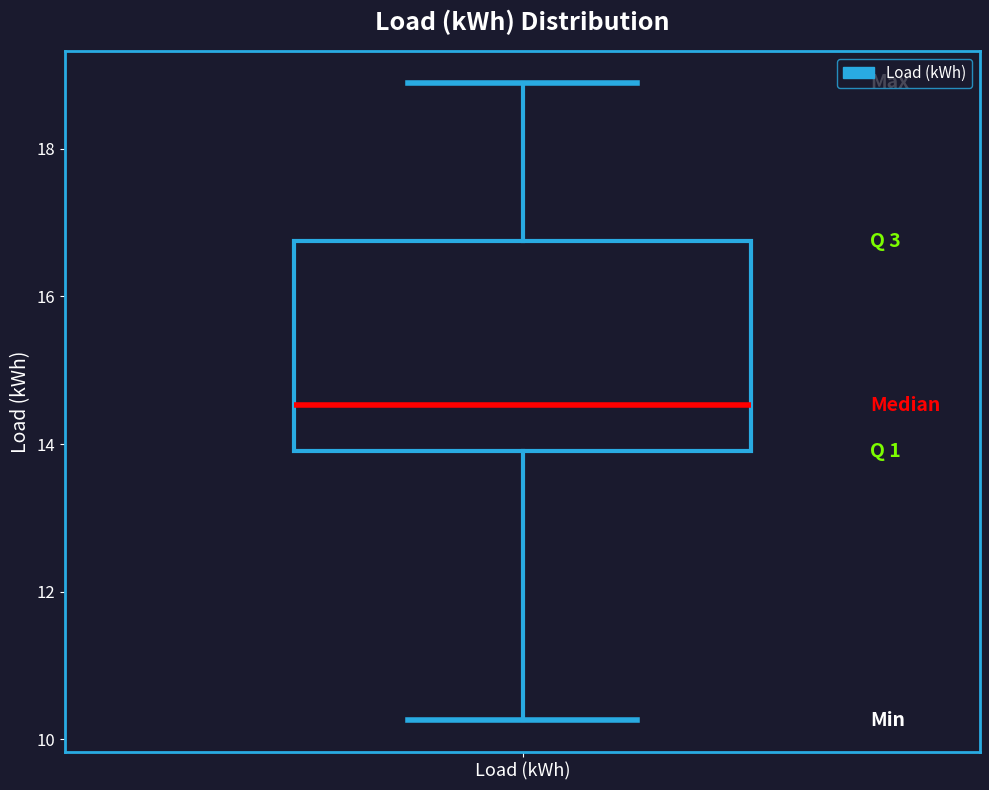

Transcribe this box plot: give where the median line is, the range the box spans, and where the two whiskers end, as read against the y-axis. The values are not printed on the chart, so give them approximately, as read against the axis.

median 14.6, box 14.0 to 16.8, whiskers 10.2 to 18.8